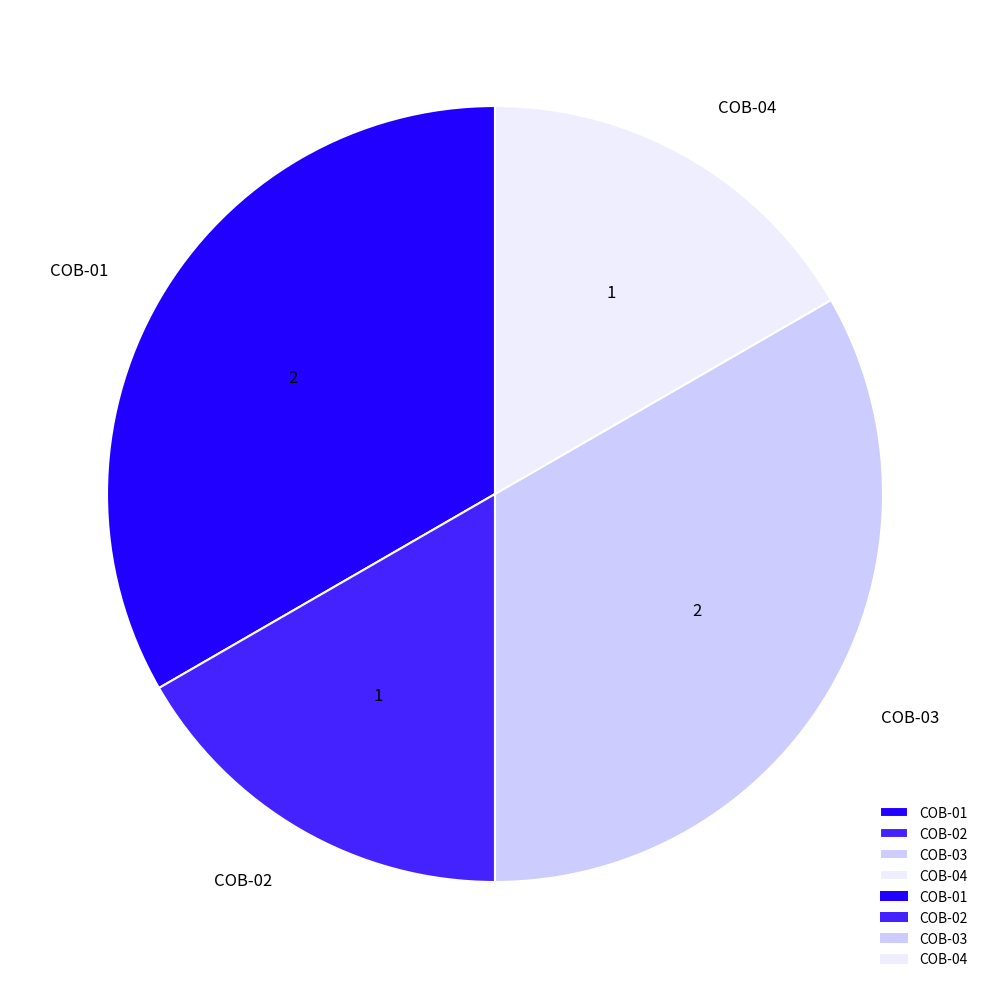

Does COB-01 represent more than half of the total?

No